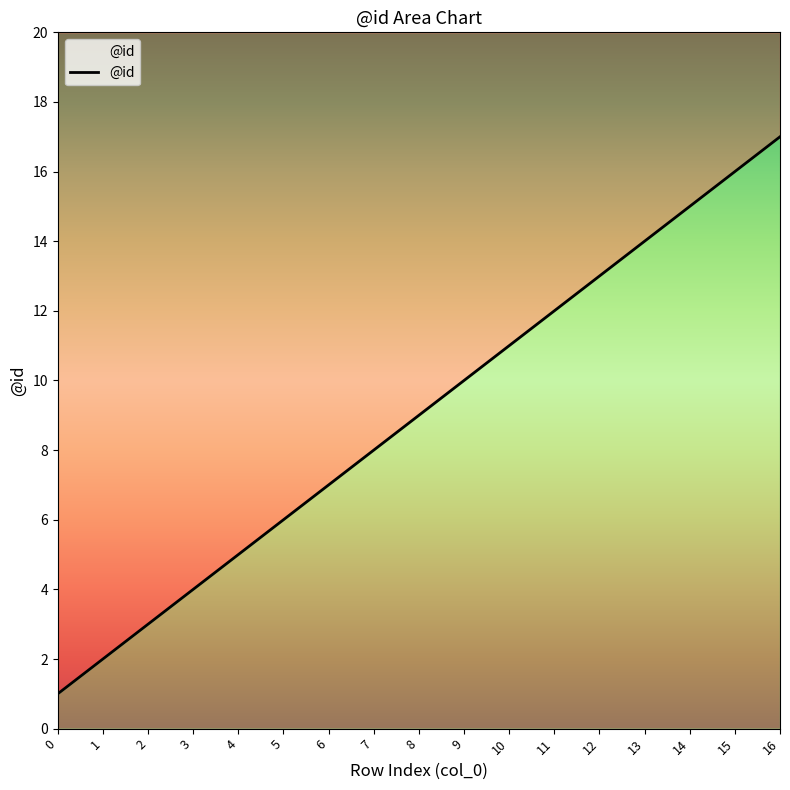

Between 9 and 8, which is larger?

9